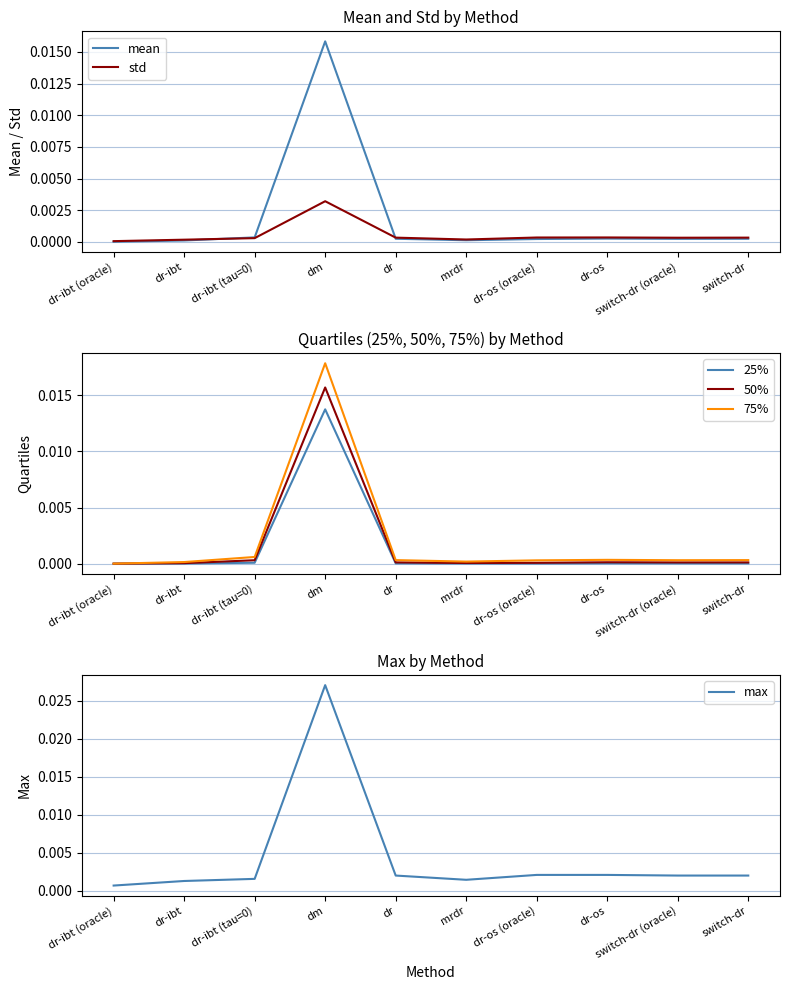

Rank the series at dr from lowest to highest value.

25%, 50%, mean, 75%, std, max